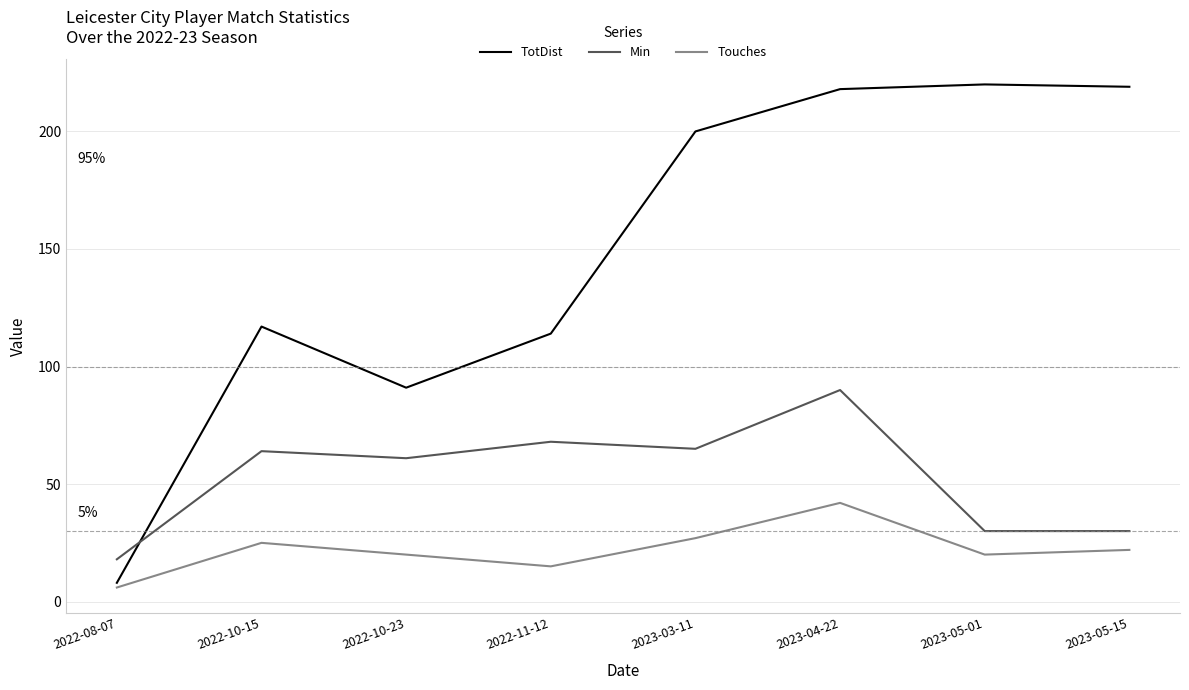

Rank the series by their average value, from highest to lowest.

TotDist, Min, Touches